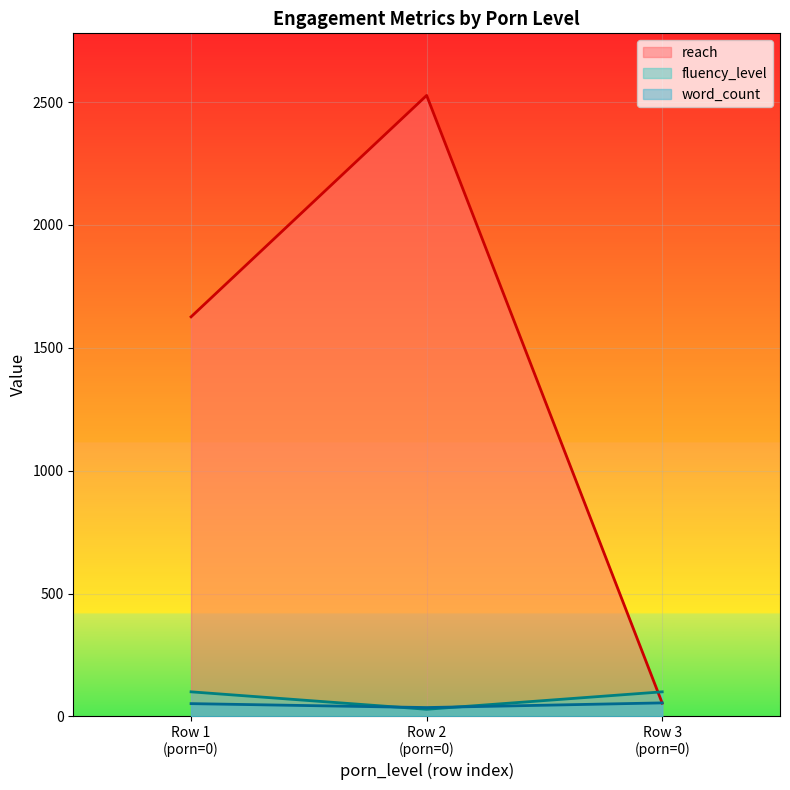

Which series has the largest total across all categories?

reach